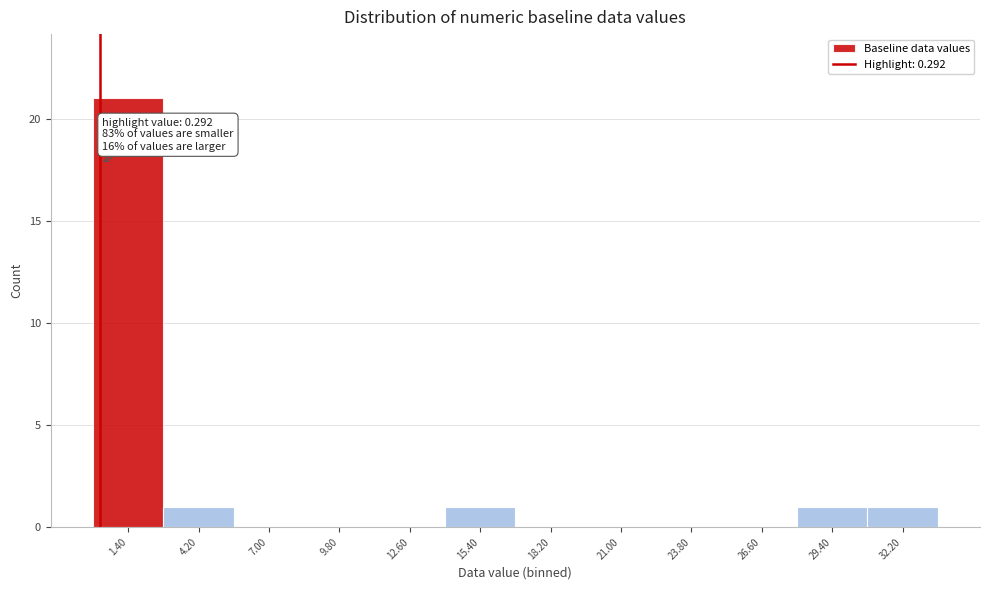

Which range on the x-axis has the tallest bar?

0.0 to 2.8